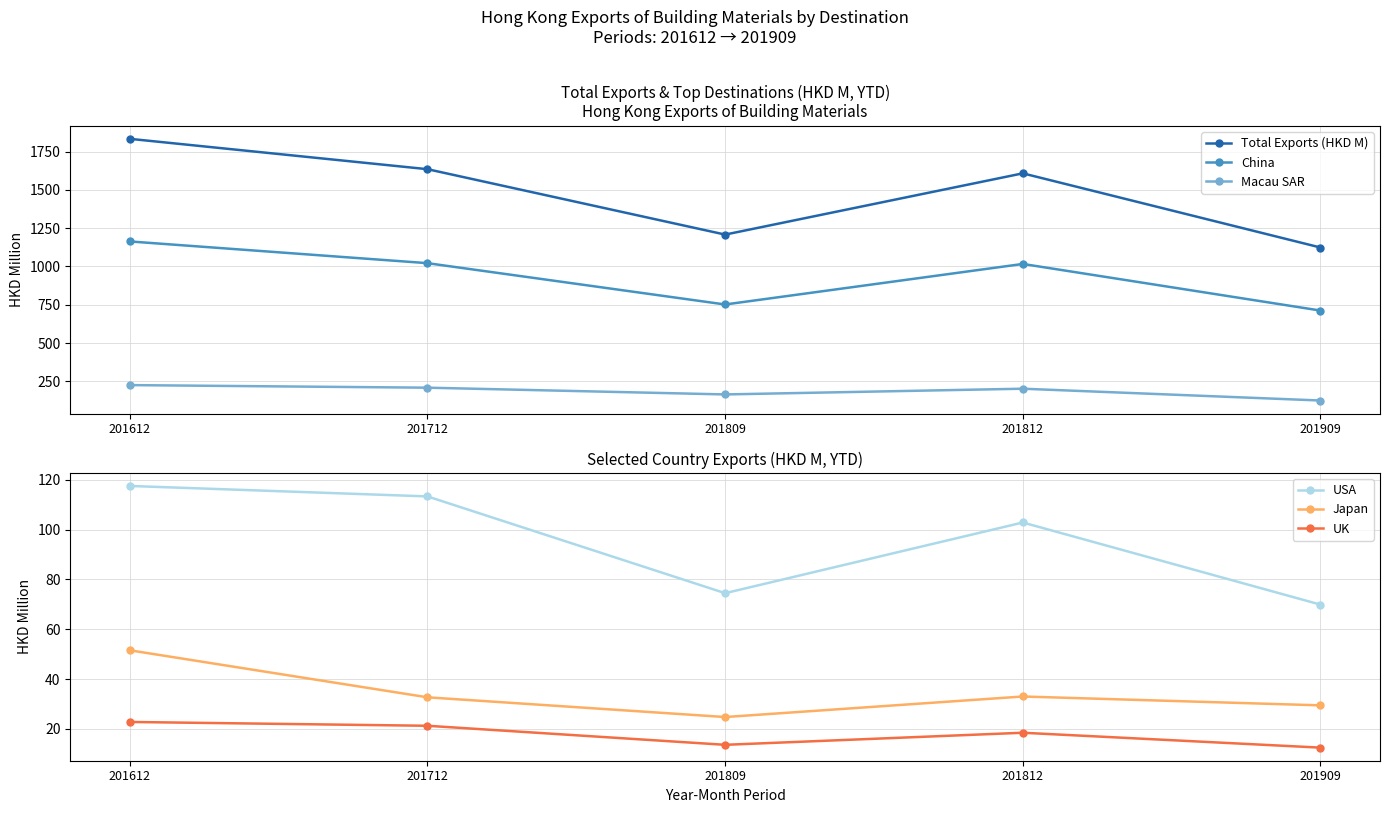

Where is Total Exports (HKD M) nearest to the value 1478?

201812